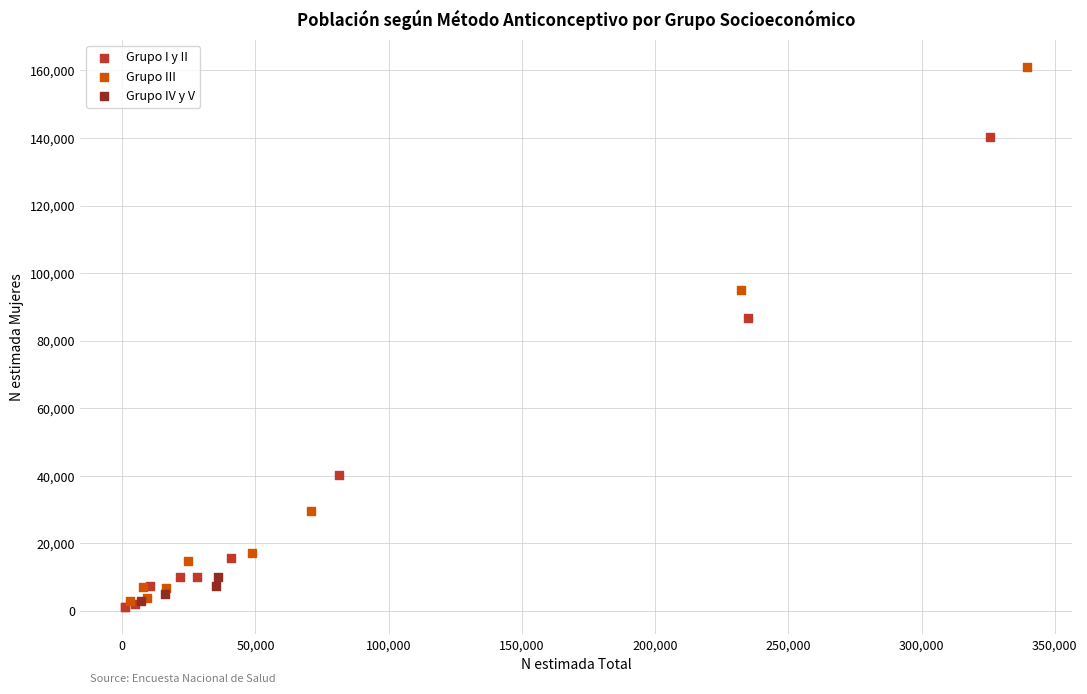

Which series reaches the maximum Y coordinate?

Grupo III